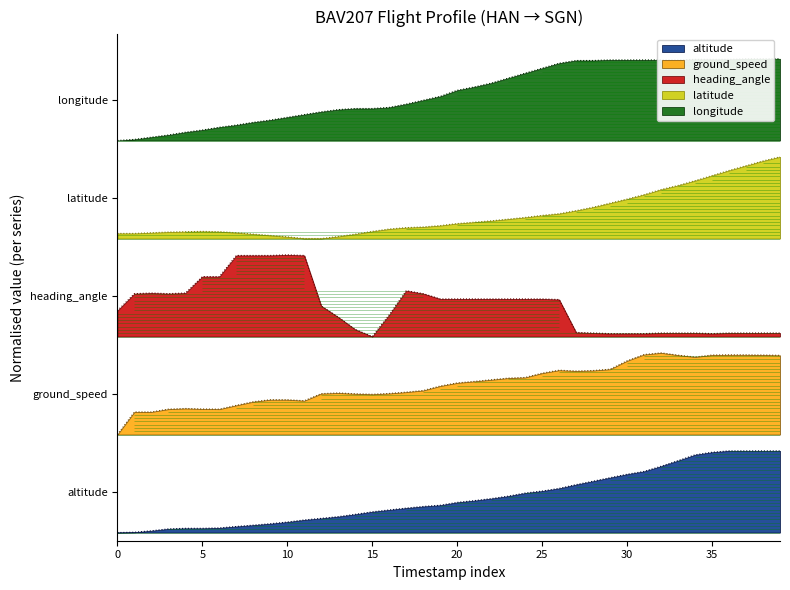

What is the difference between the maximum and minimum values in the latitude series?

1.0